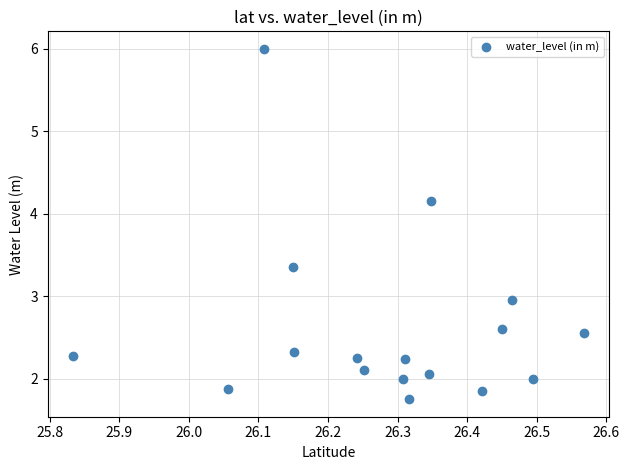

What is the range of X values (max minus min)?

0.7